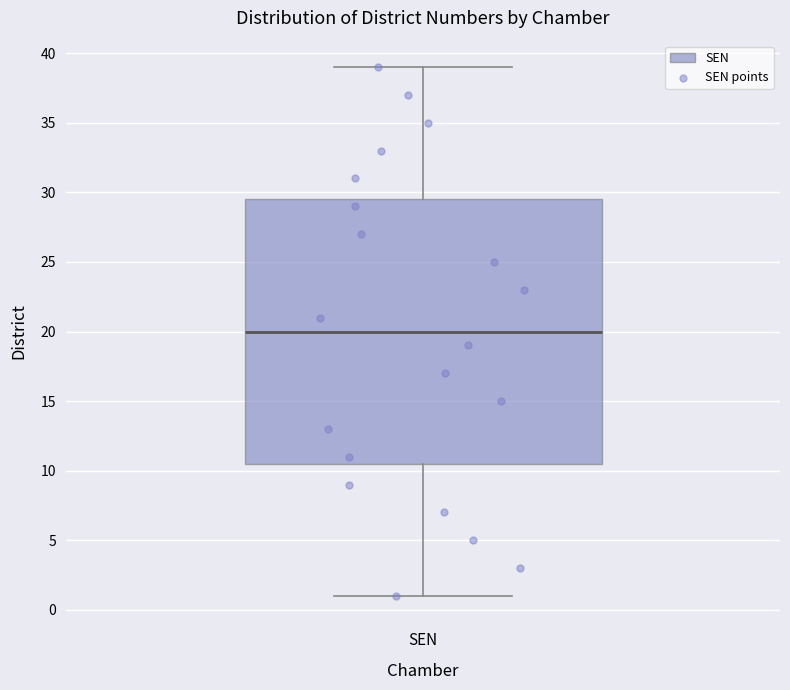

Where is the lower edge of the box for SEN on the y-axis? The values are not printed on the chart, so give them approximately, as read against the axis.

10.5